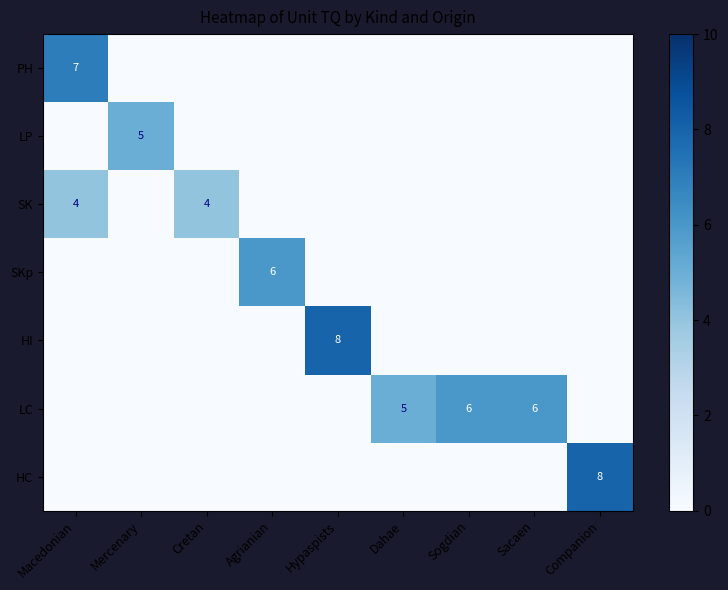

Is the value of HC at Companion greater than the value of SKp at Agrianian?

Yes